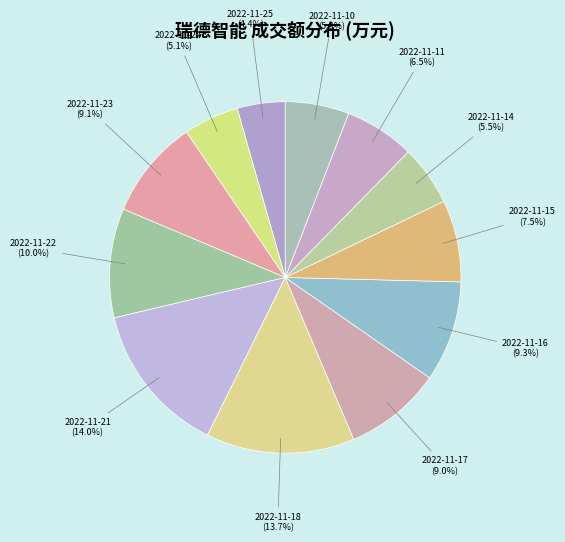

How much of the chart is everything except 2022-11-21?

86.0%